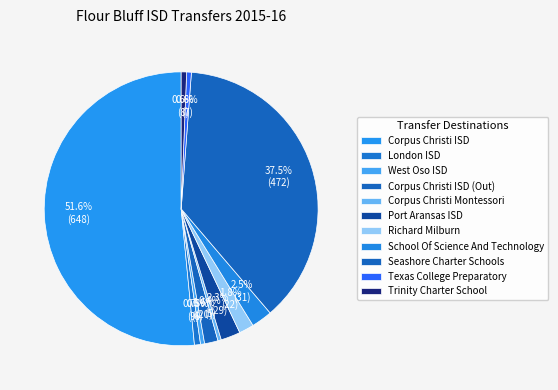

Rank the categories by value from highest to lowest.

Corpus Christi ISD, Seashore Charter Schools, School Of Science And Technology, Port Aransas ISD, Richard Milburn, Corpus Christi ISD (Out), London ISD, Trinity Charter School, Texas College Preparatory, West Oso ISD, Corpus Christi Montessori